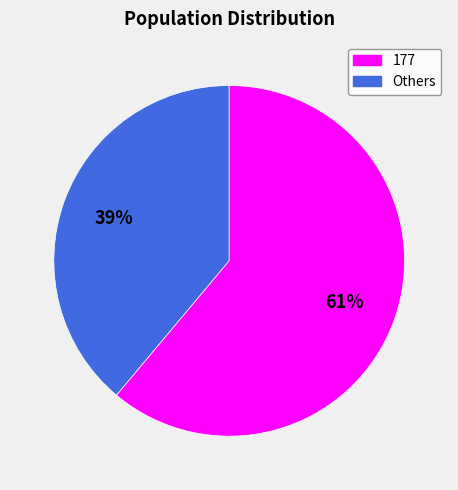

Does any single category account for the majority?

Yes